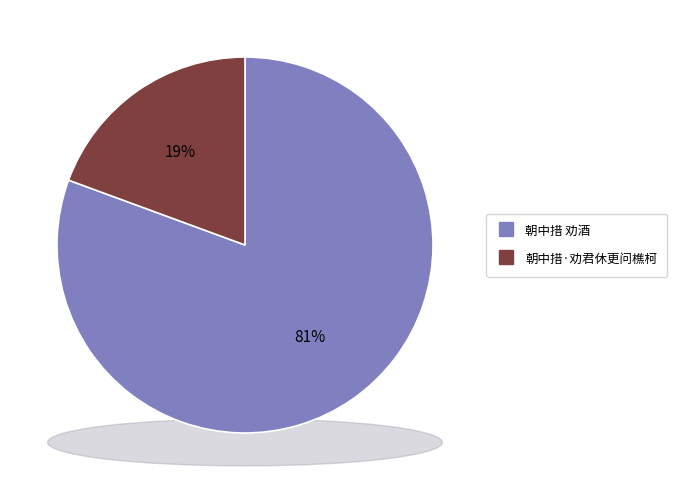

Combined, do 朝中措 劝酒 and 朝中措·劝君休更问樵柯 account for over 50%?

Yes